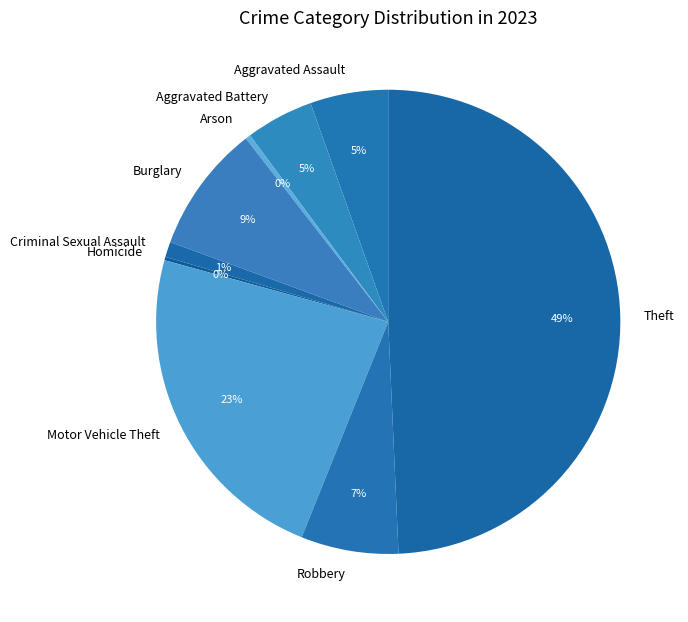

Approximately how many times larger is the value at Robbery compared to Motor Vehicle Theft?

0.3